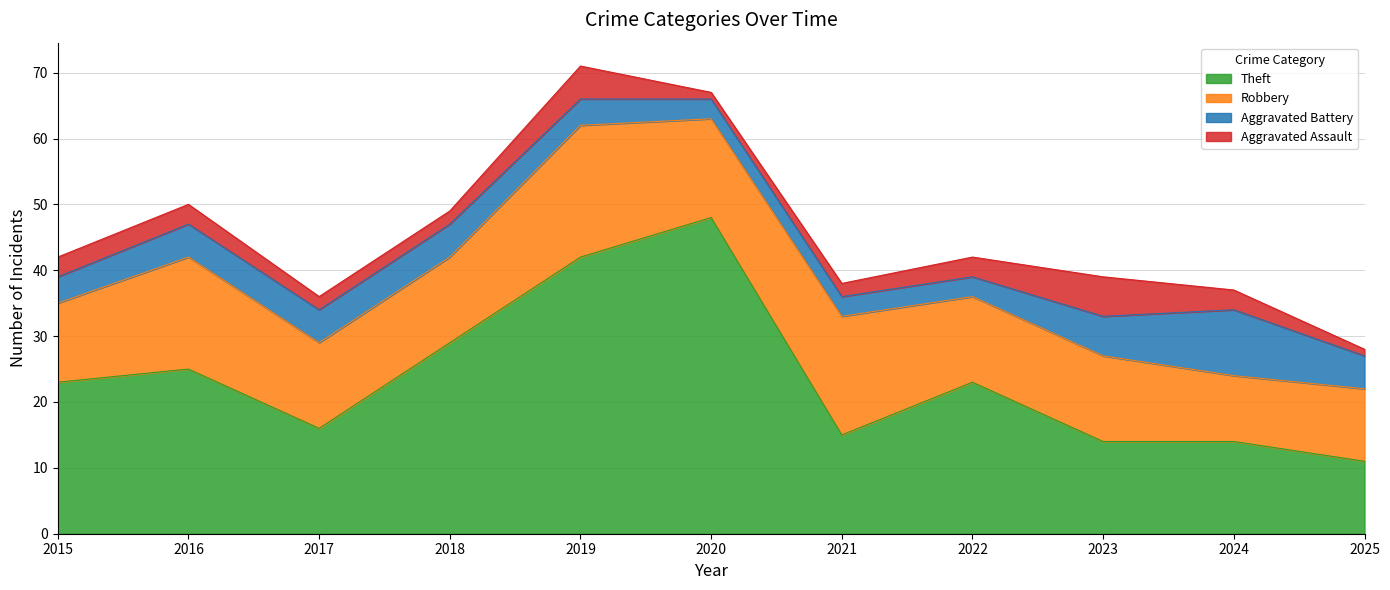

At which label does Aggravated Battery first exceed 5?

2023